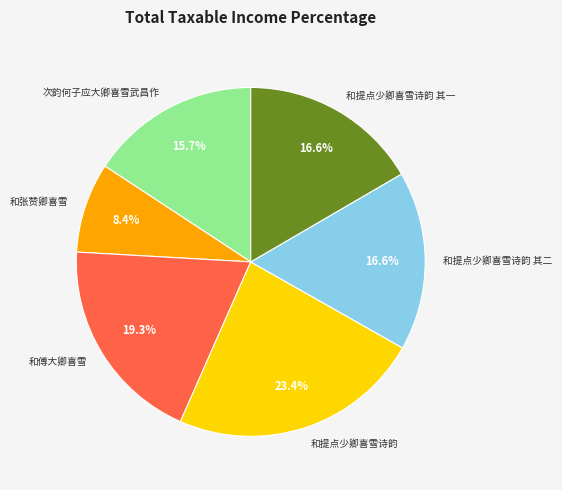

Which has a higher value, 和提点少卿喜雪诗韵 or 和傅大卿喜雪?

和提点少卿喜雪诗韵